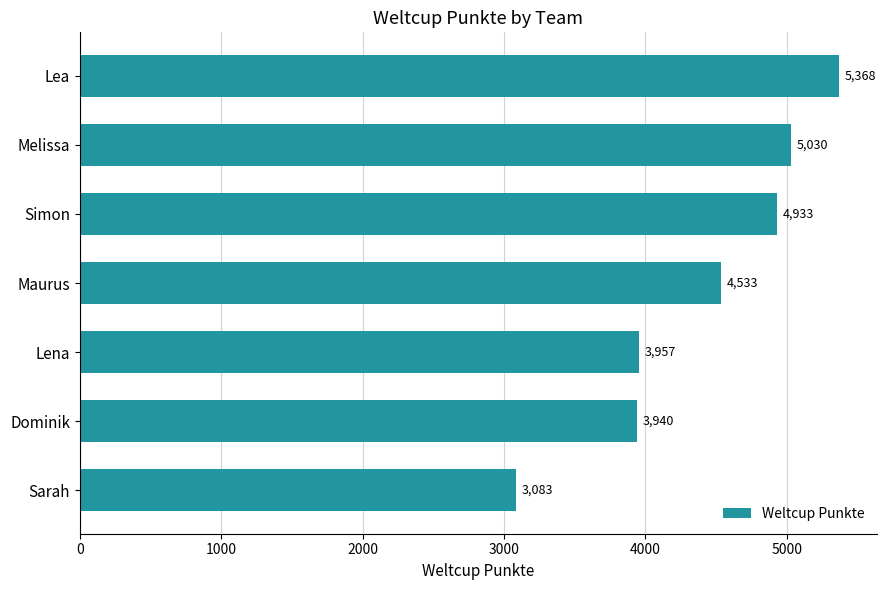

What is the sum of all values?

30844